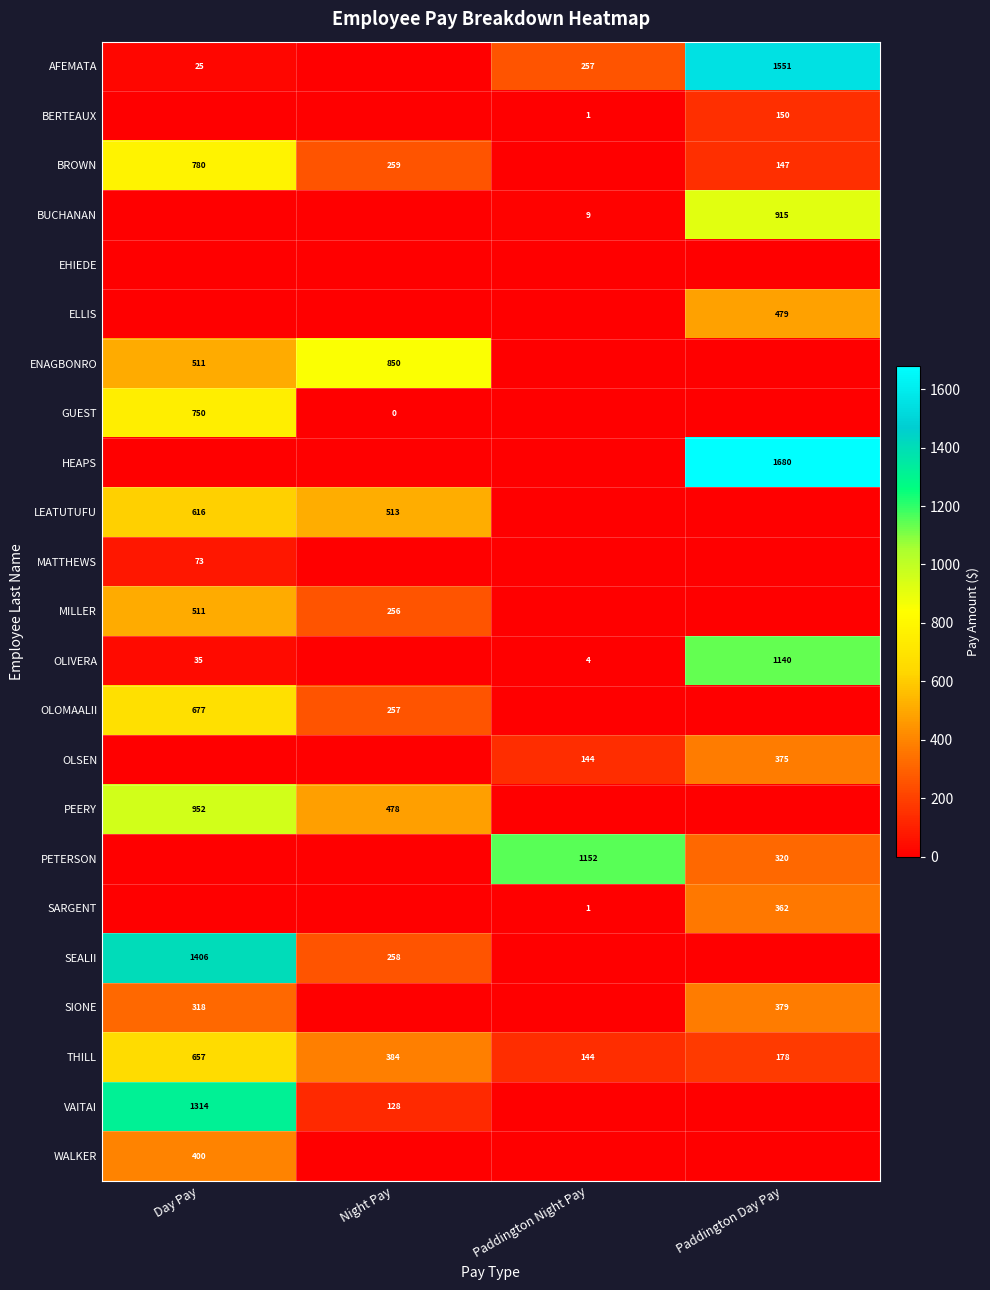

What is the sum of all THILL values?

1363